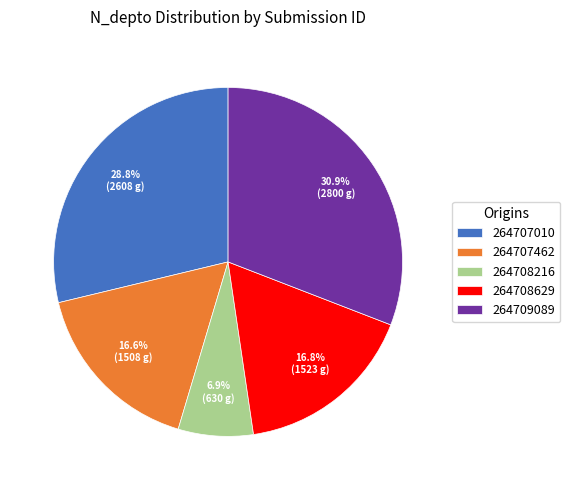

To the nearest percent, what is the average slice percentage?

20%